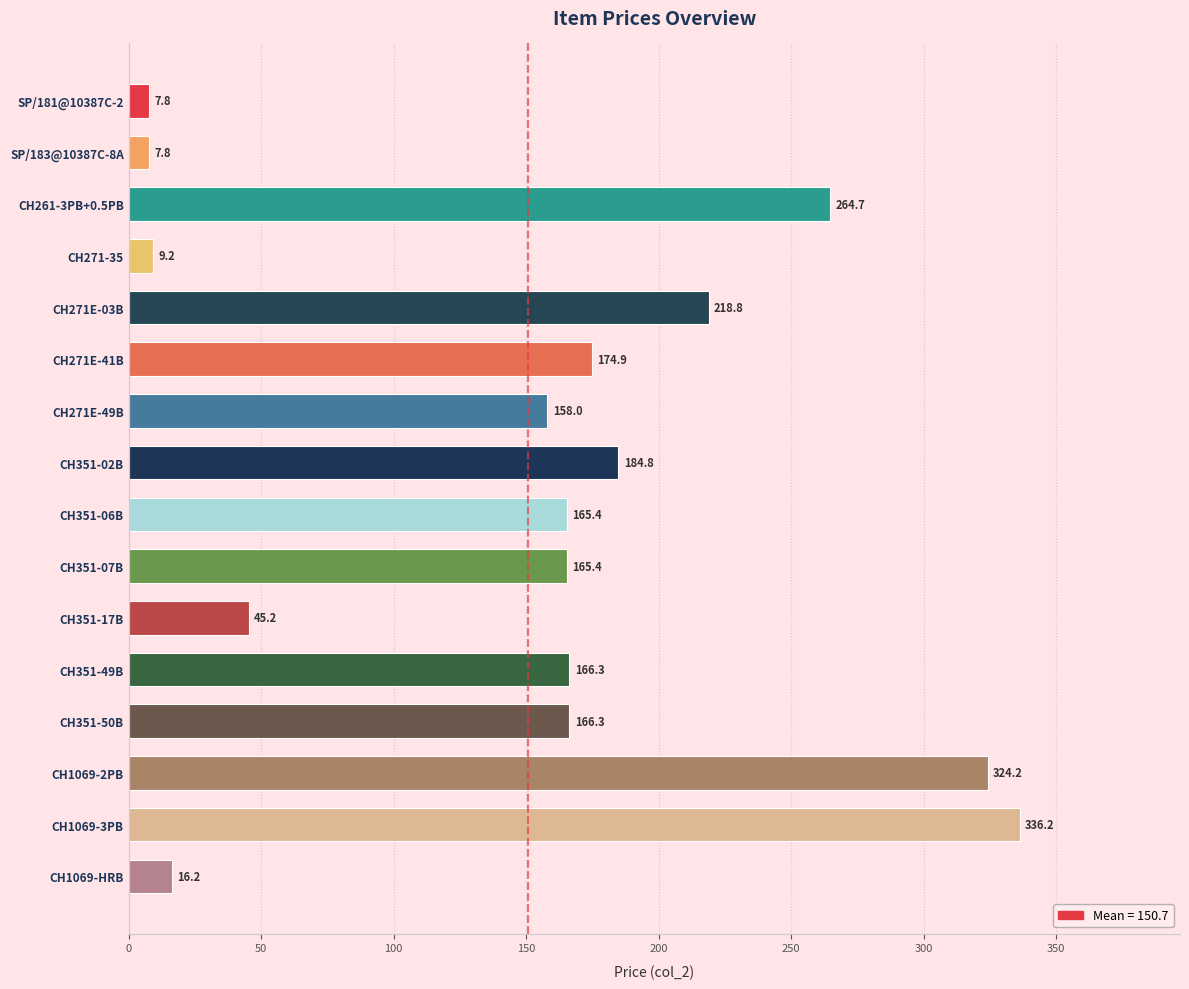

The chart shows a value of 61.0 at CH351-17B. True or false?

False